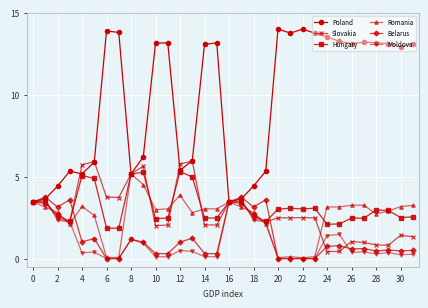

True or false: Slovakia has more than 1 points higher than both neighbors.

True